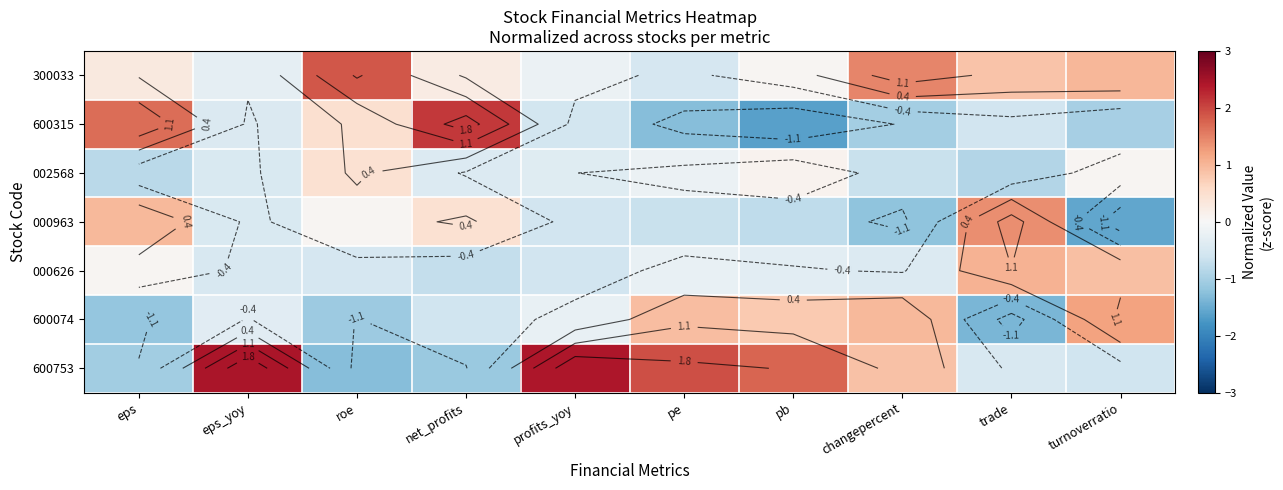

At how many categories does at least one series exceed 0?

10